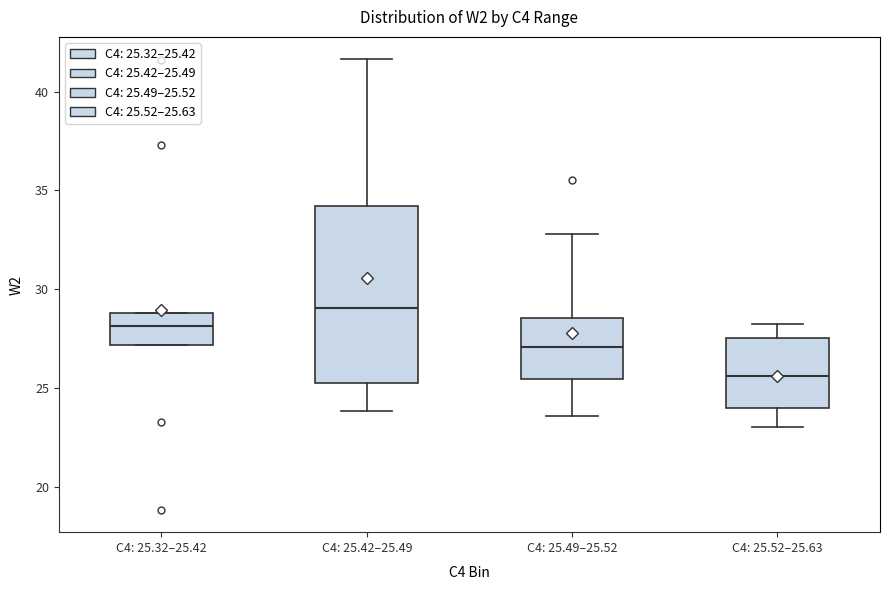

Which box's median line is the lowest?

C4: 25.52–25.63